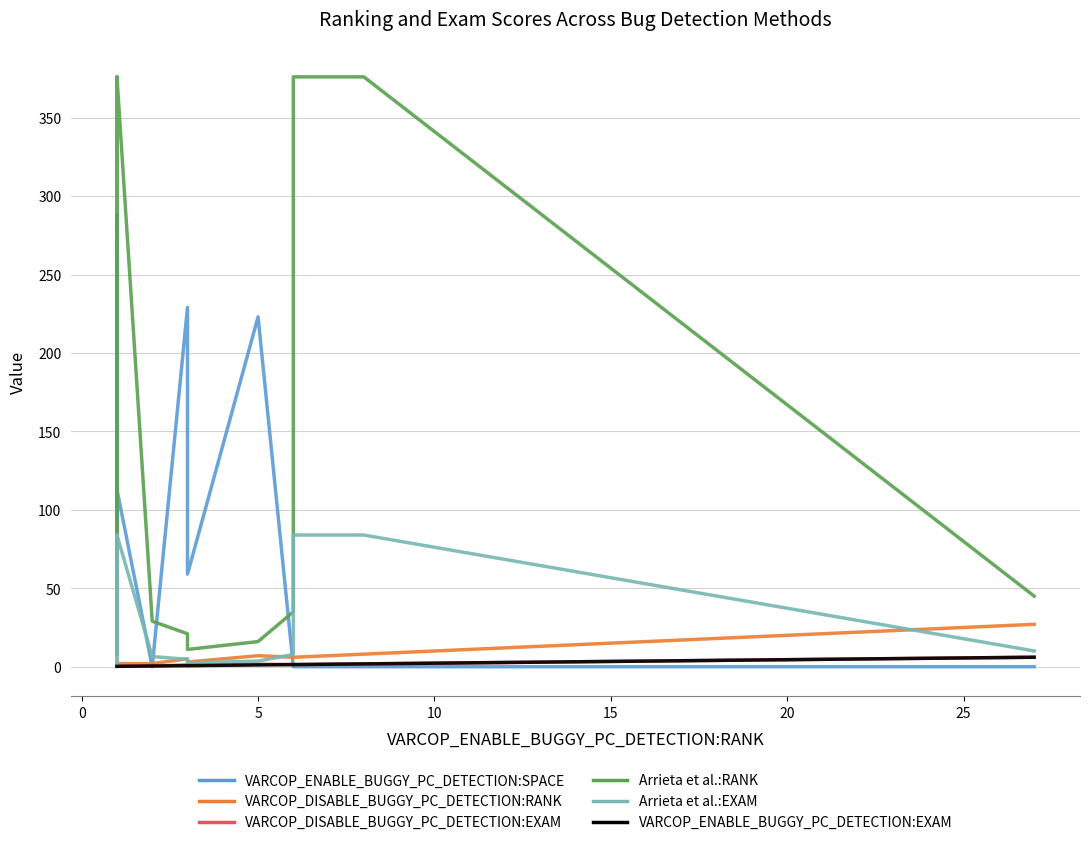

The VARCOP_DISABLE_BUGGY_PC_DETECTION:EXAM series shows 0.4 at 15. True or false?

False